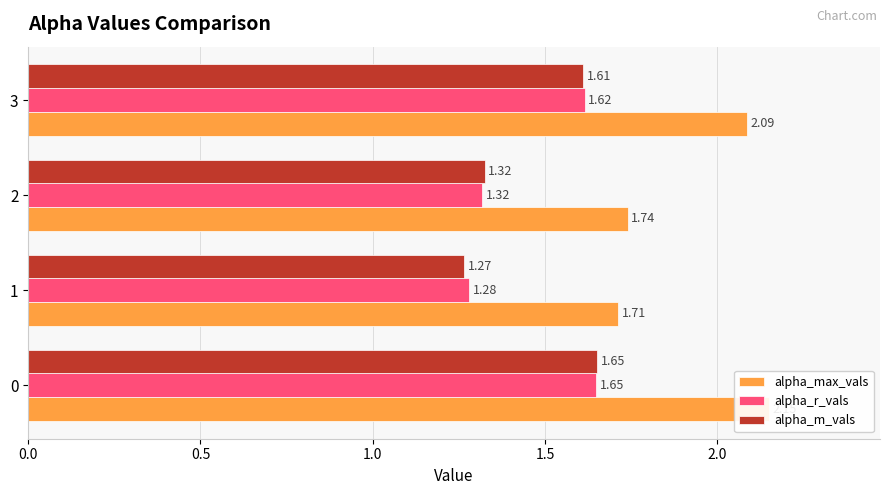

At how many categories does at least one series exceed 2?

2